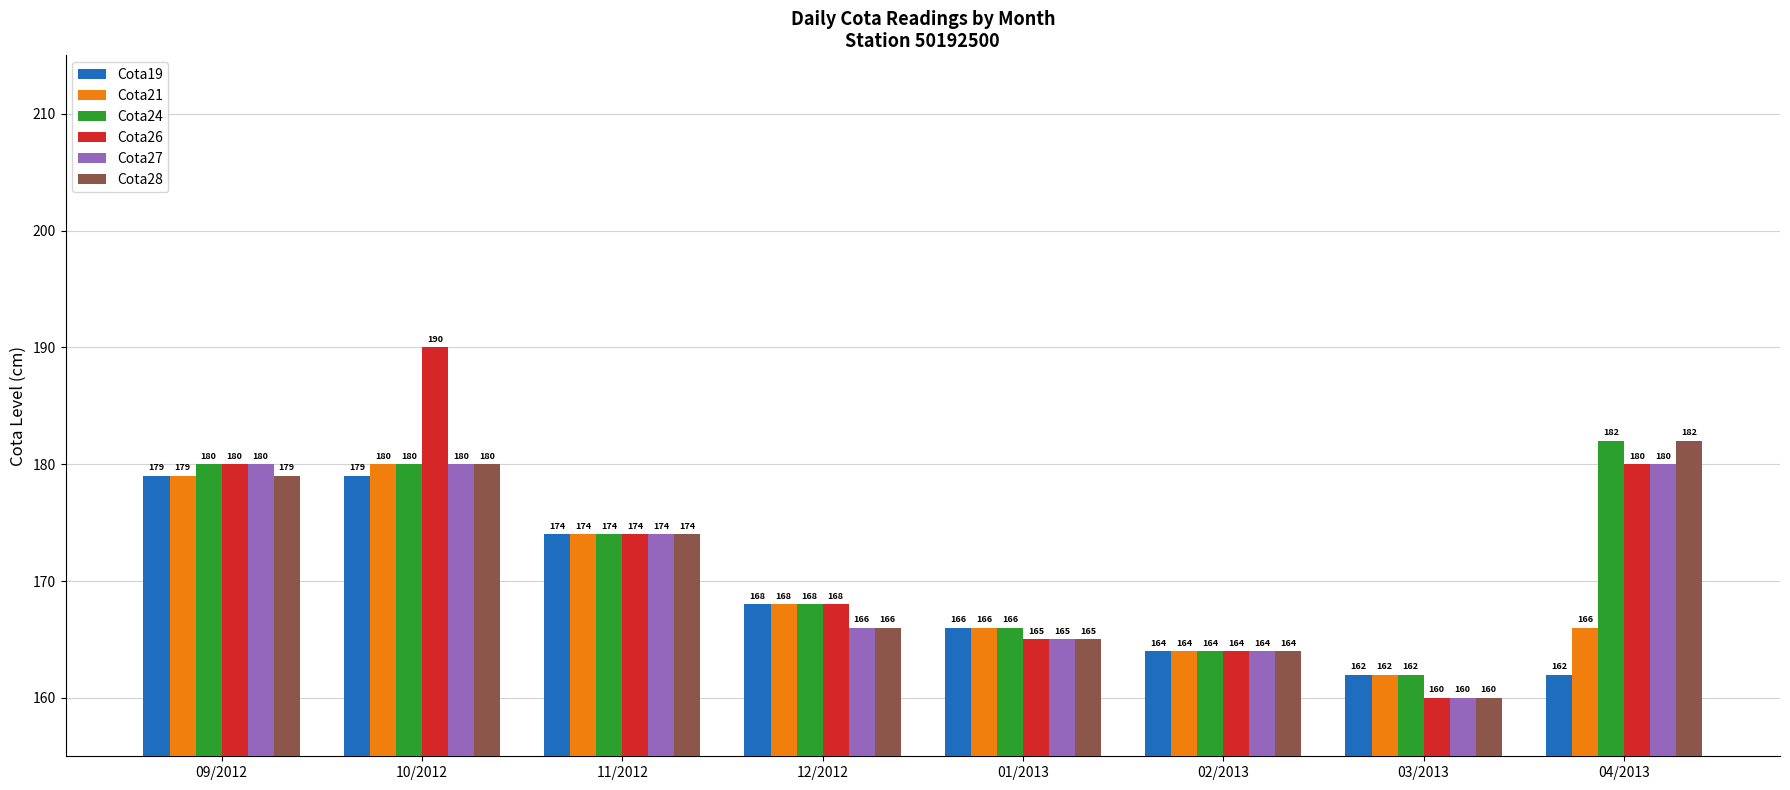

What is the difference between the second highest and second lowest values in the Cota19 series?

17